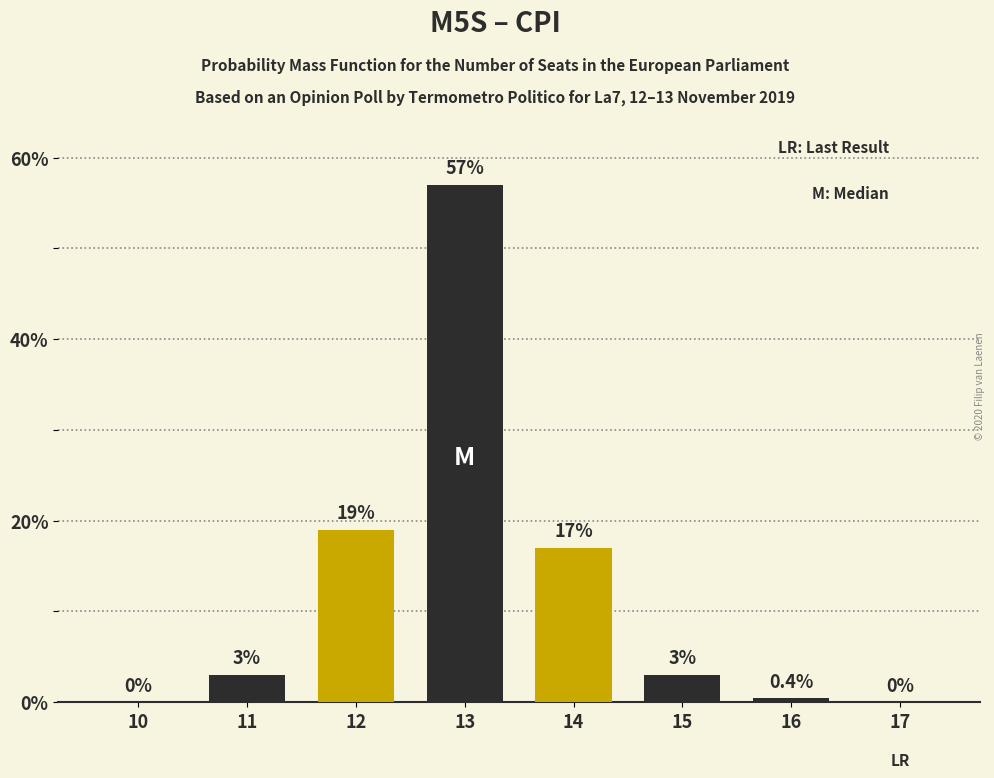

Reading left to right, transcribe all the data shown in this chart.

10=0.0	11=3.0	12=19.0	13=57.0	14=17.0	15=3.0	16=0.4	17=0.0